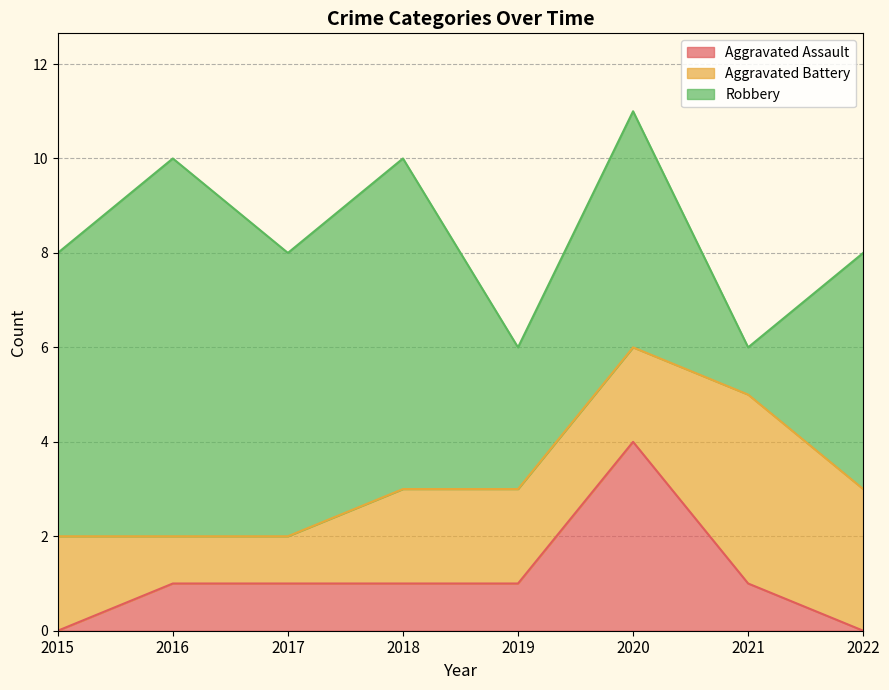

True or false: Robbery and Aggravated Battery cross at least once.

True